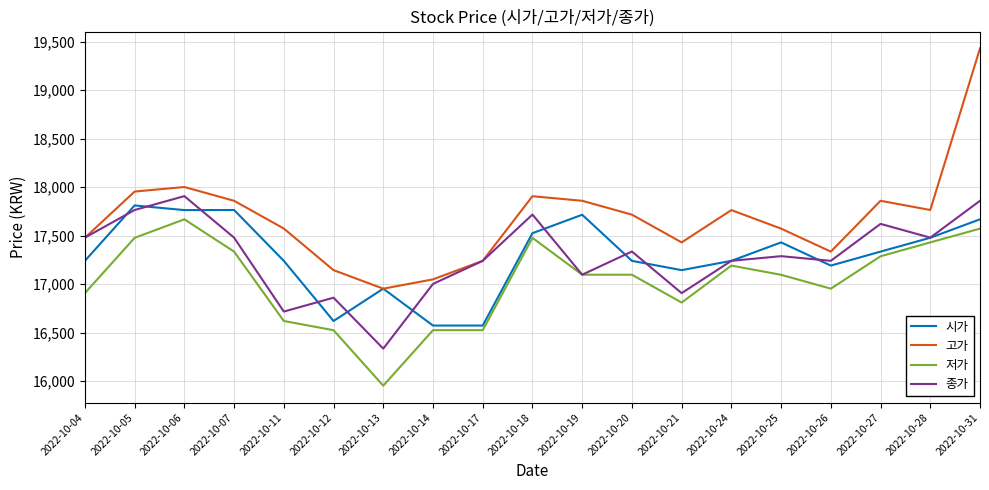

What is the average value of the 고가 series?

17679